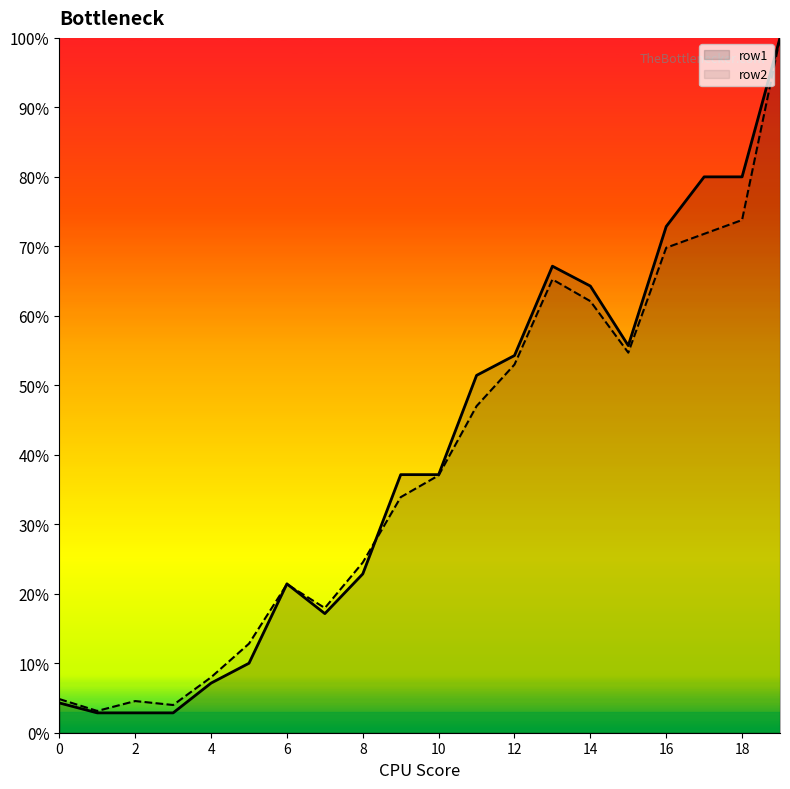

Reading right to left, extract all data points from this chart.

row1: 19=100.0	18=80.0	17=80.0	16=72.9	15=55.7	14=64.3	13=67.1	12=54.3	11=51.4	10=37.1	9=37.1	8=22.9	7=17.1	6=21.4	5=10.0	4=7.1	3=2.9	2=2.9	1=2.9	0=4.3
row2: 19=100.0	18=73.8	17=71.8	16=69.8	15=54.7	14=62.1	13=65.2	12=53.0	11=47.0	10=37.0	9=33.9	8=24.5	7=17.9	6=21.4	5=12.8	4=8.0	3=4.0	2=4.6	1=3.1	0=4.8